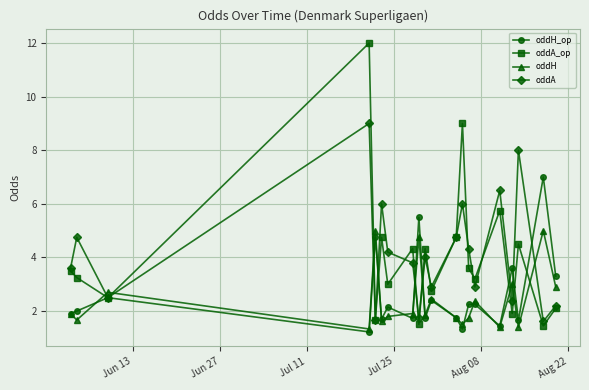

What is the value of the oddA point at the 17th from the left?

2.4